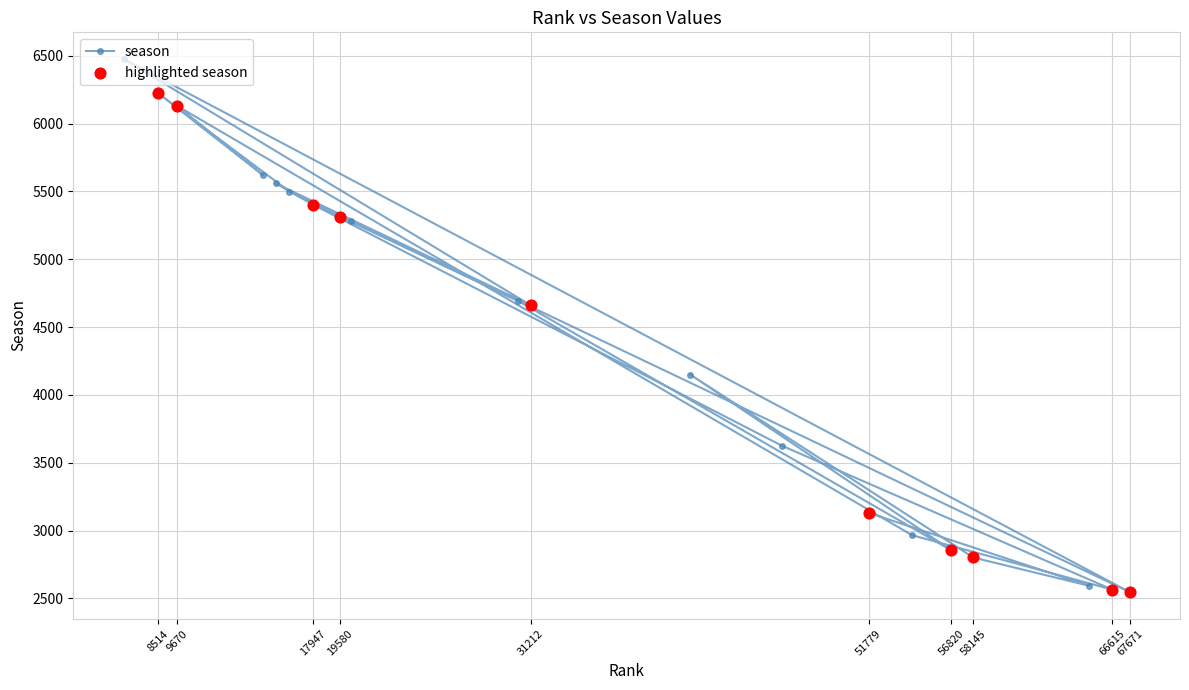

What is the ratio of the value at 40912 to the value at 56820?

1.5